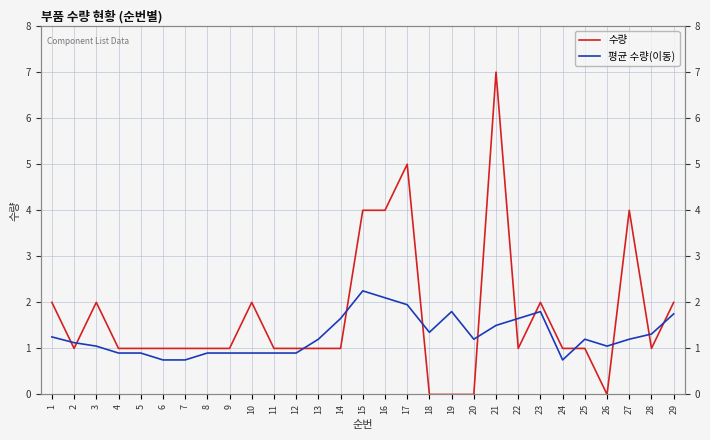

At how many categories does at least one series exceed 1?

20